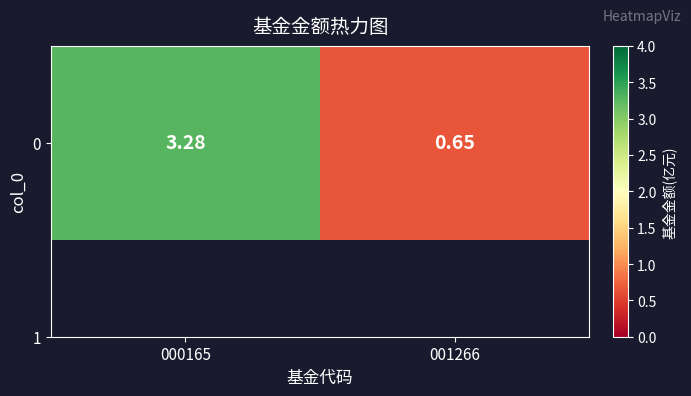

What is the average value?

2.0